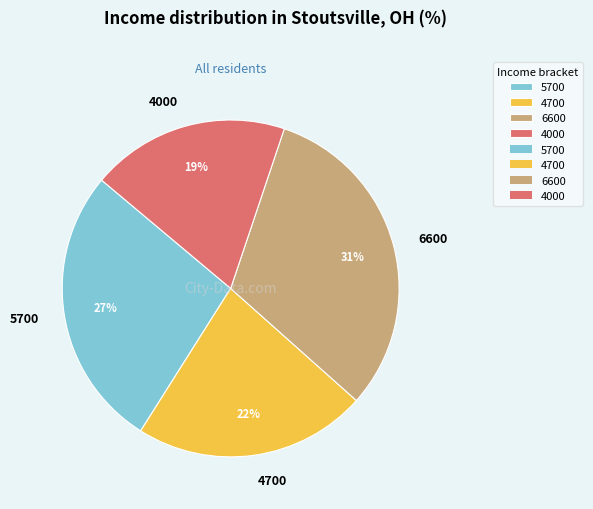

Rank the categories by value from highest to lowest.

6600, 5700, 4700, 4000